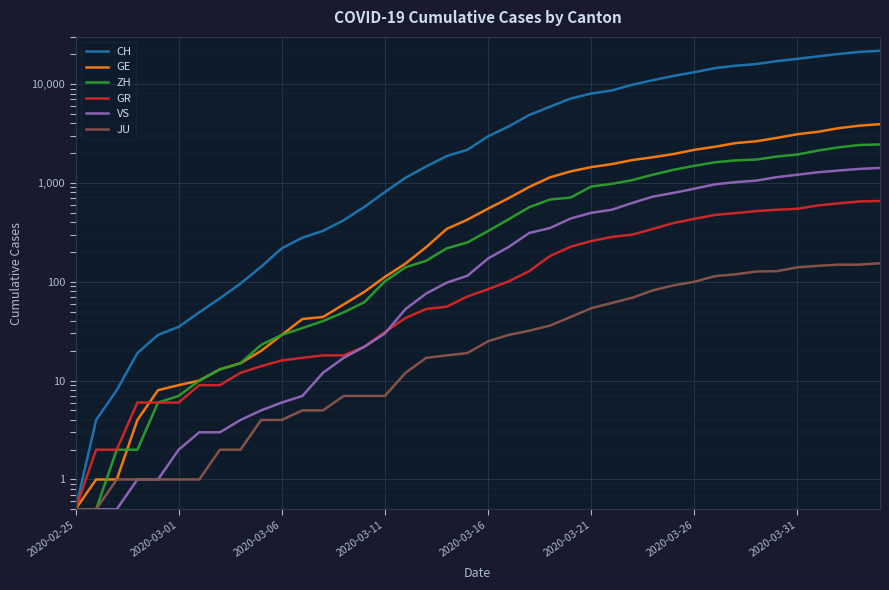

What is the difference between the maximum and minimum values in the GR series?

656.5